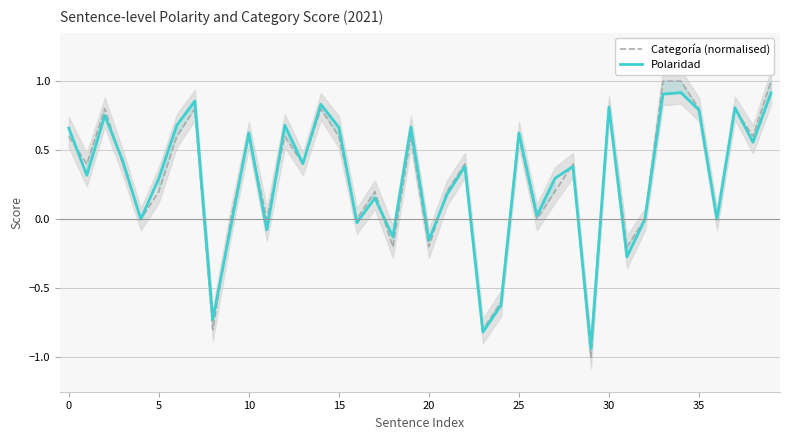

True or false: Polaridad and Categoría (normalised) cross at least once.

True